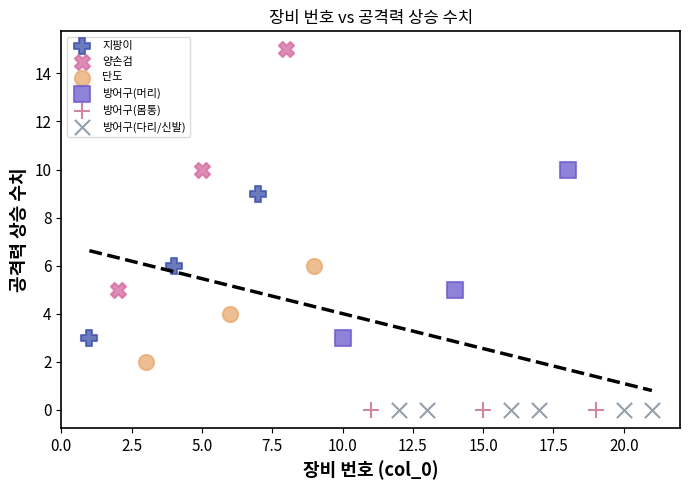

Which series reaches the maximum Y coordinate?

양손검